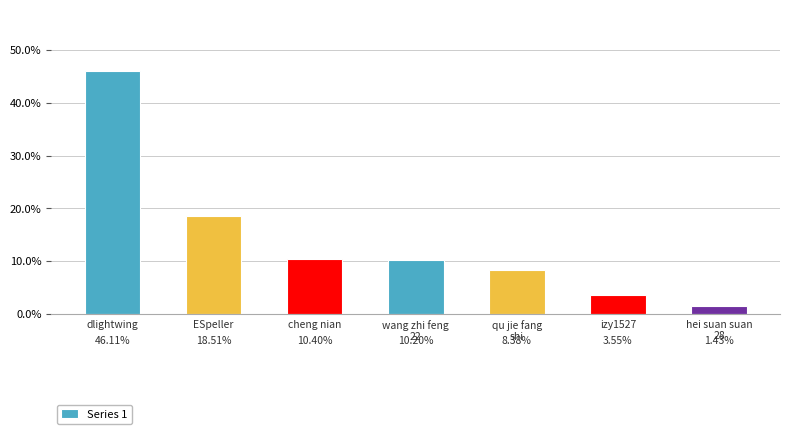

Which label corresponds to the smallest value in the chart?

hei suan suan
28